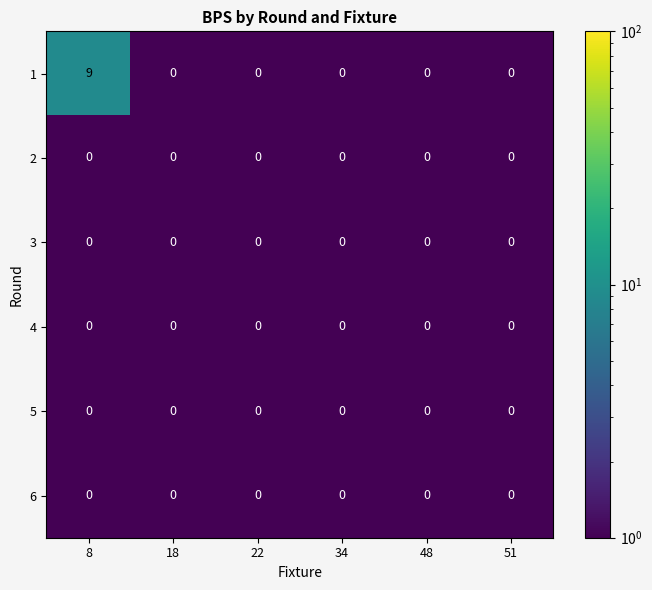

The 1 series shows 0 at 48. True or false?

True